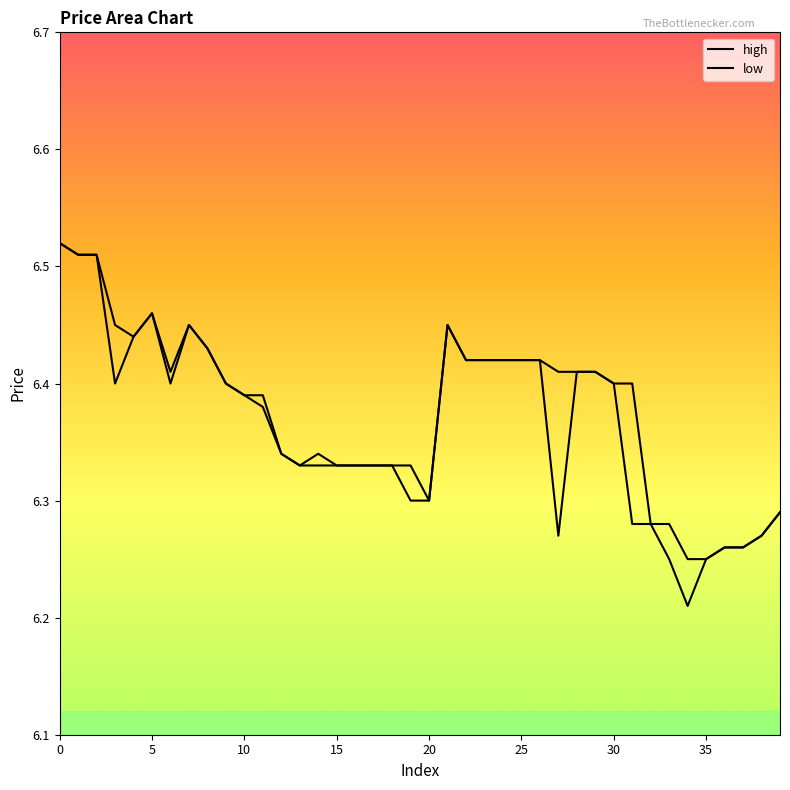

How many distinct data groups are displayed?

2